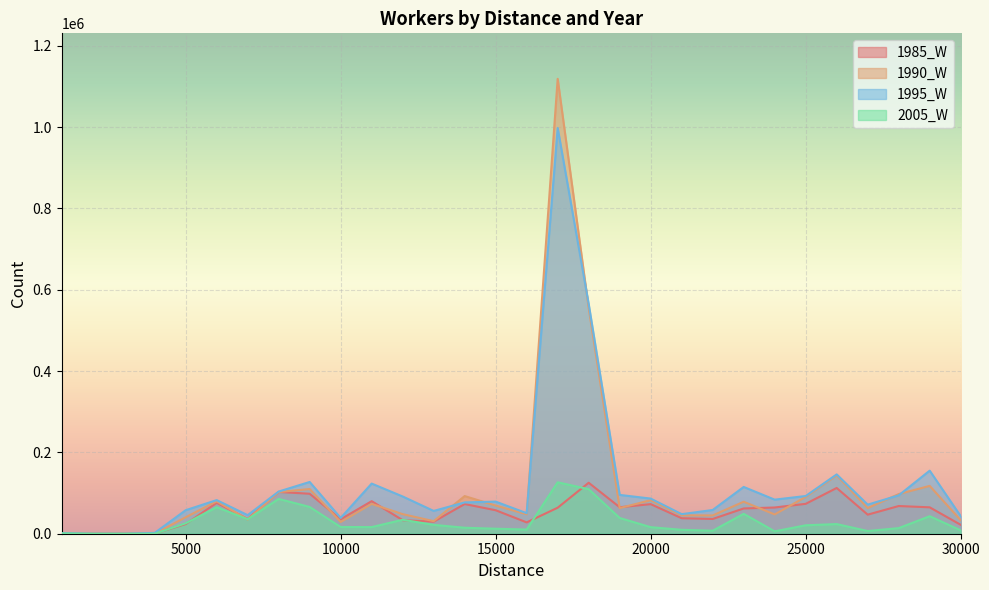

In 2005_W, how many points are lower than both neighbors (excluding endpoints)?

6